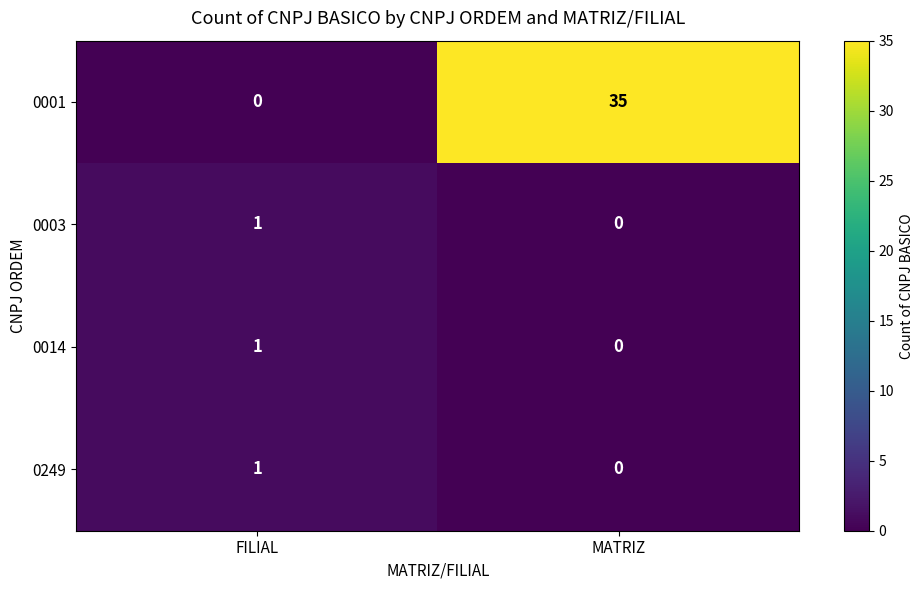

Reading left to right, transcribe all the data shown in this chart.

0001: 0	35
0003: 1	0
0014: 1	0
0249: 1	0